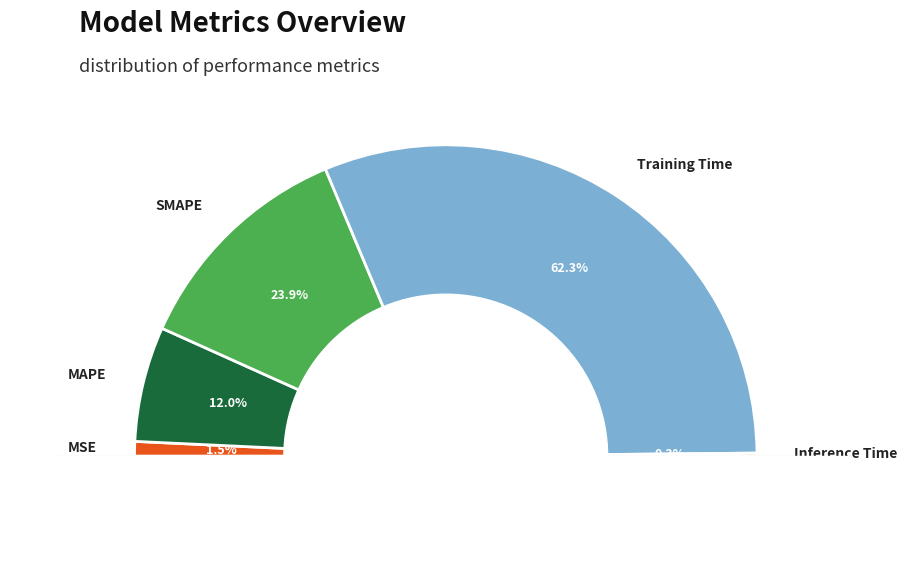

True or false: Inference Time accounts for 1% of the total.

False